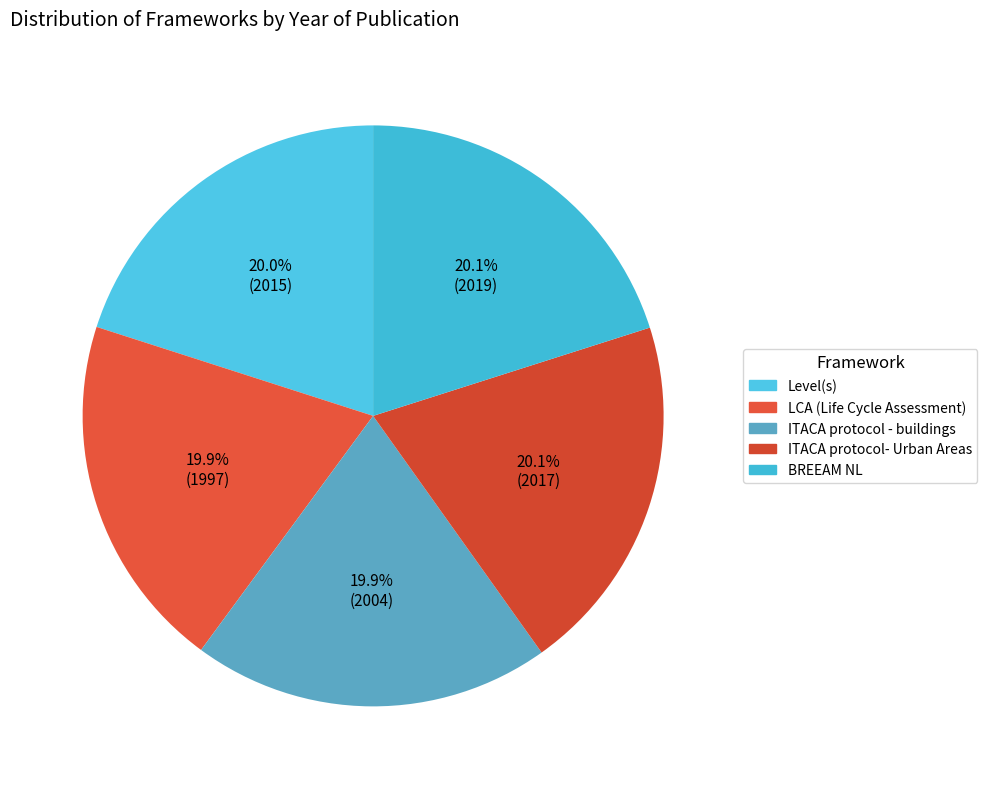

Count the number of slices in the pie.

5